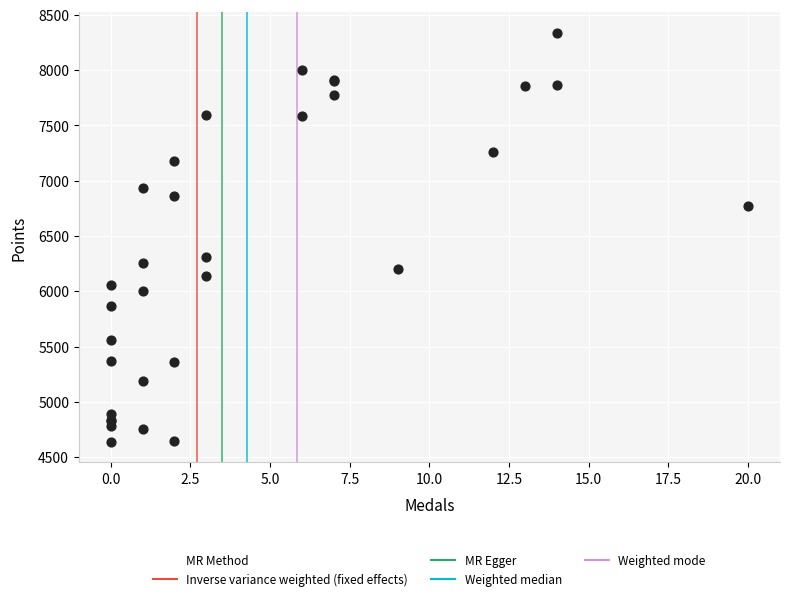

What Y value in the scatter plot is closest to 6488?

6308